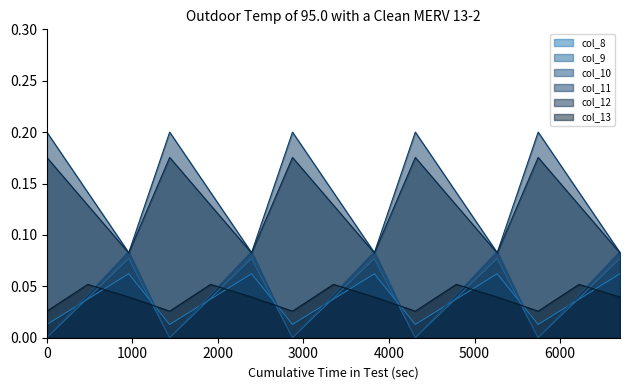

Reading left to right, extract all data points from this chart.

col_8: 0.0	0.0	0.1	0.0	0.0	0.1	0.0	0.0	0.1	0.0	0.0	0.1	0.0	0.0	0.1
col_9: 0.0	0.0	0.1	0.0	0.0	0.1	0.0	0.0	0.1	0.0	0.0	0.1	0.0	0.0	0.1
col_10: 0.0	0.0	0.1	0.0	0.0	0.1	0.0	0.0	0.1	0.0	0.0	0.1	0.0	0.0	0.1
col_11: 0.2	0.1	0.1	0.2	0.1	0.1	0.2	0.1	0.1	0.2	0.1	0.1	0.2	0.1	0.1
col_12: 0.2	0.1	0.1	0.2	0.1	0.1	0.2	0.1	0.1	0.2	0.1	0.1	0.2	0.1	0.1
col_13: 0.0	0.1	0.0	0.0	0.1	0.0	0.0	0.1	0.0	0.0	0.1	0.0	0.0	0.1	0.0